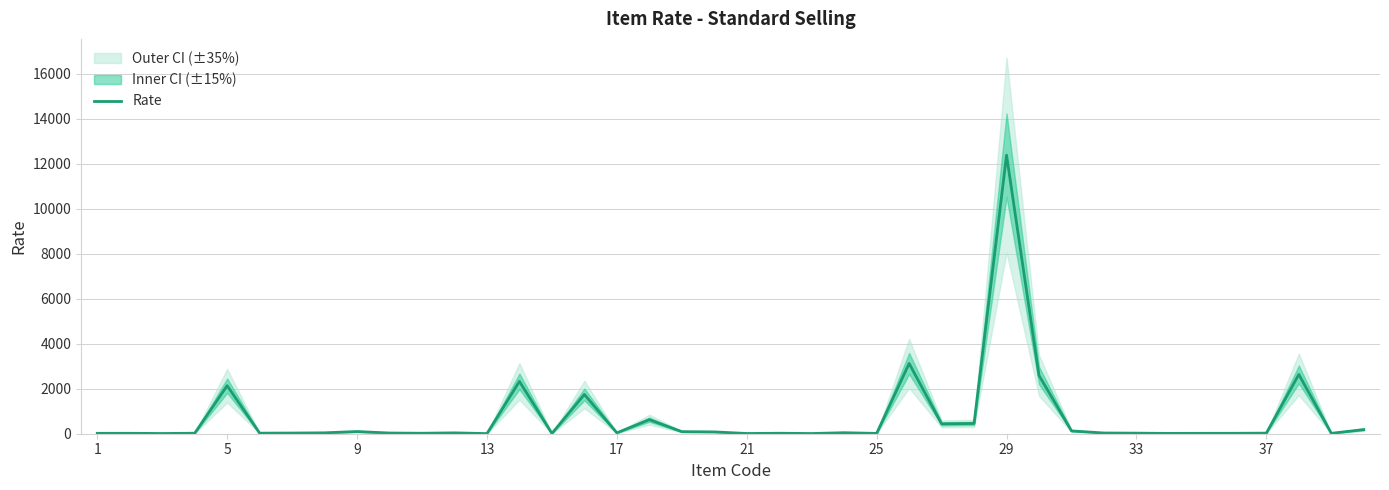

What is the smallest value displayed?

6